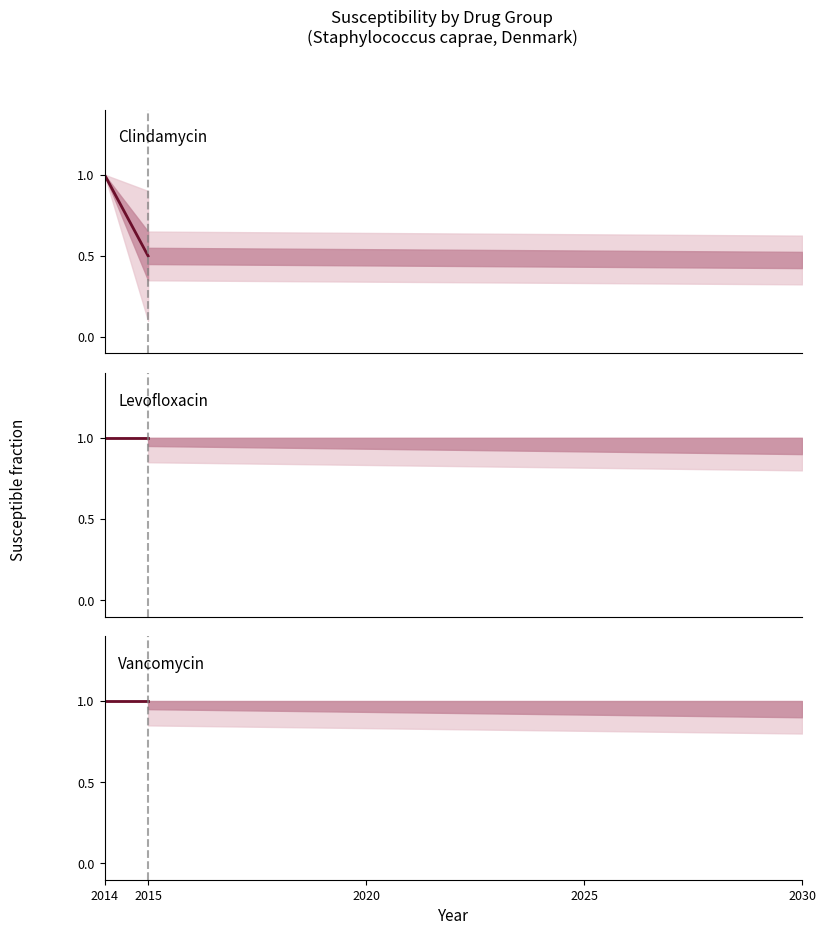

Is the value of Vancomycin at 2014 greater than the value of Clindamycin at 2014?

No